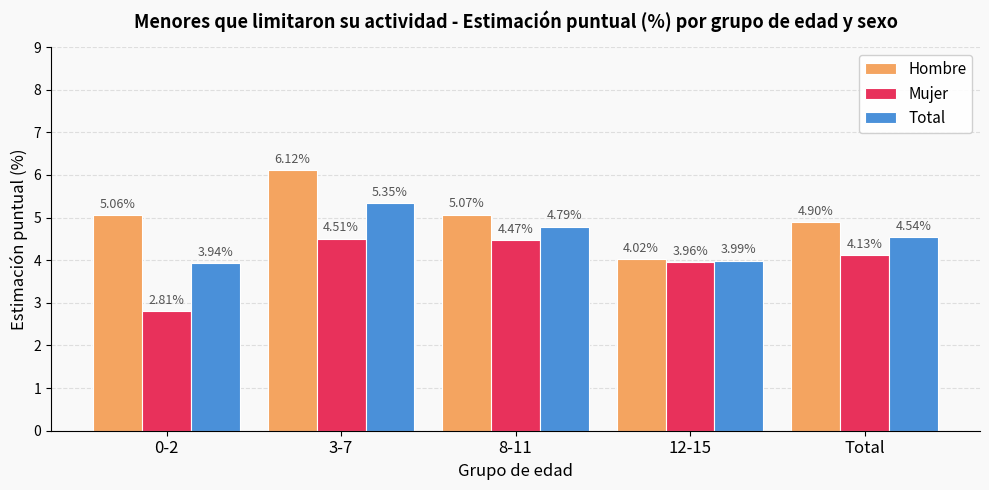

What is the difference between the second highest and second lowest values in the Mujer series?

0.5